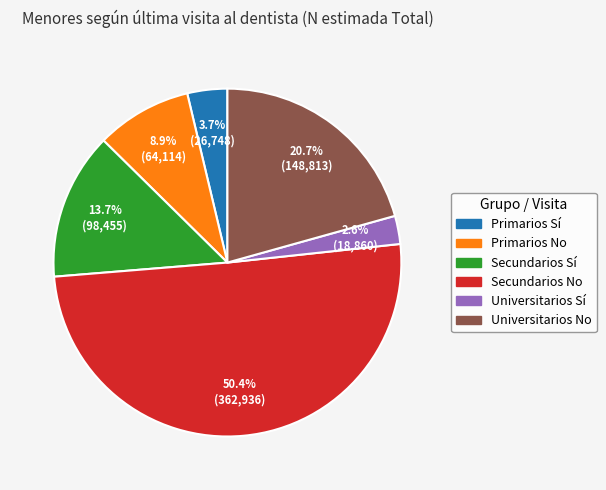

To the nearest percent, what is the combined percentage of Primarios Sí and Primarios No?

13%